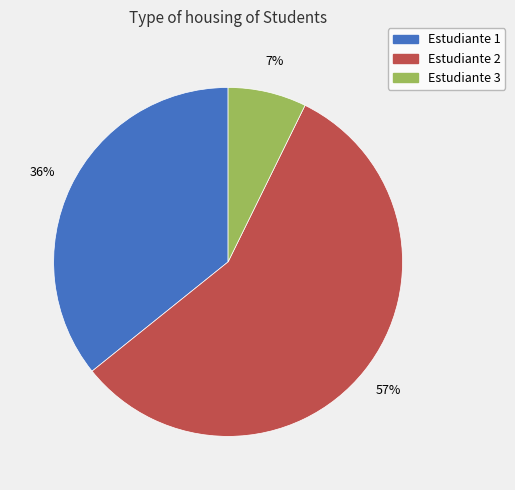

To the nearest percent, what is the difference between the largest and smallest slice percentages?

50%